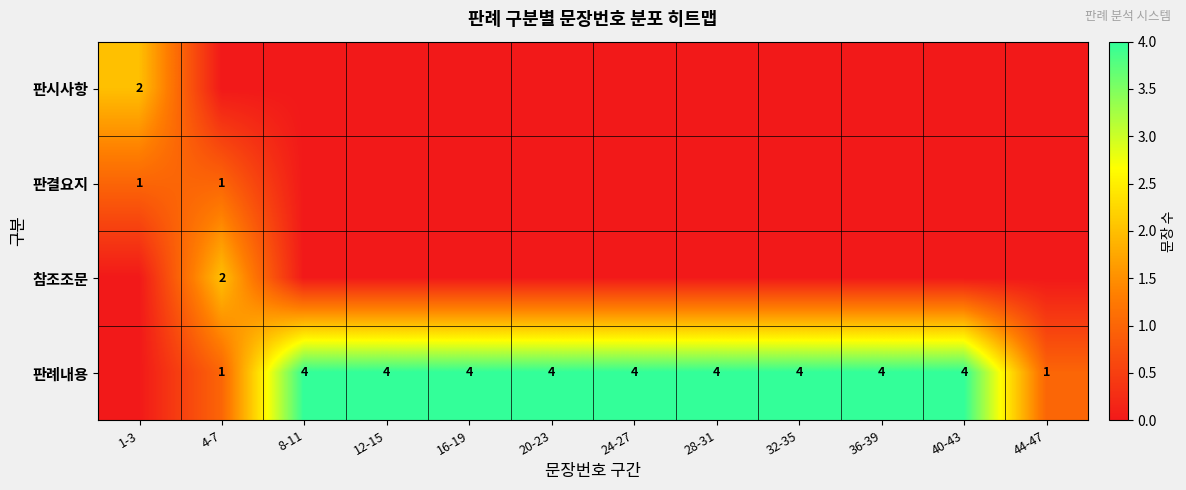

The 판례내용 series shows 4 at 8-11. True or false?

True